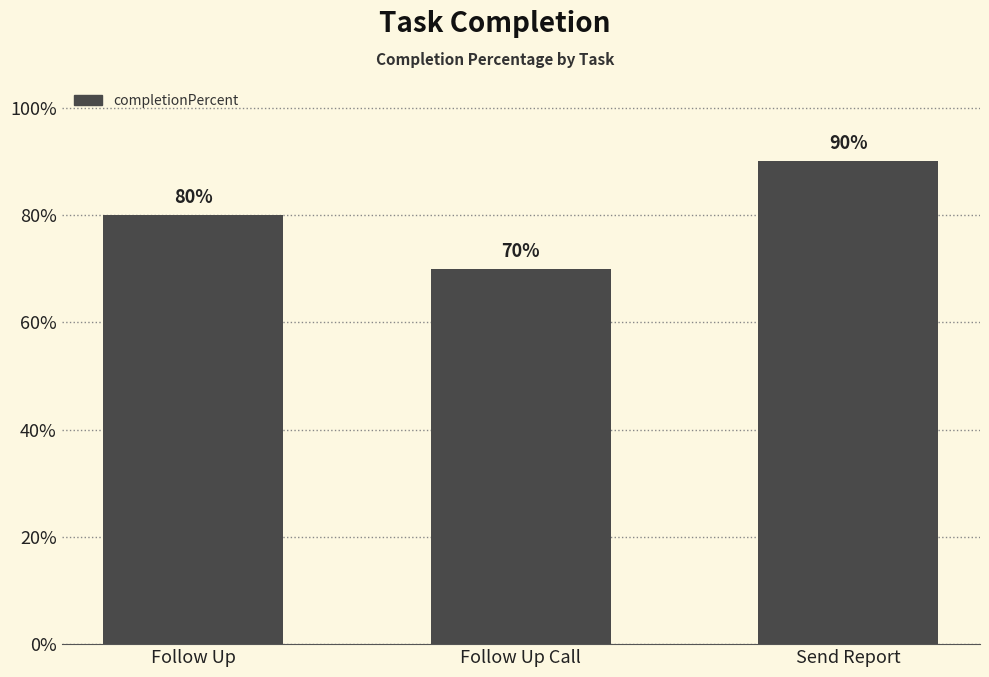

Reading left to right, transcribe all the data shown in this chart.

80	70	90